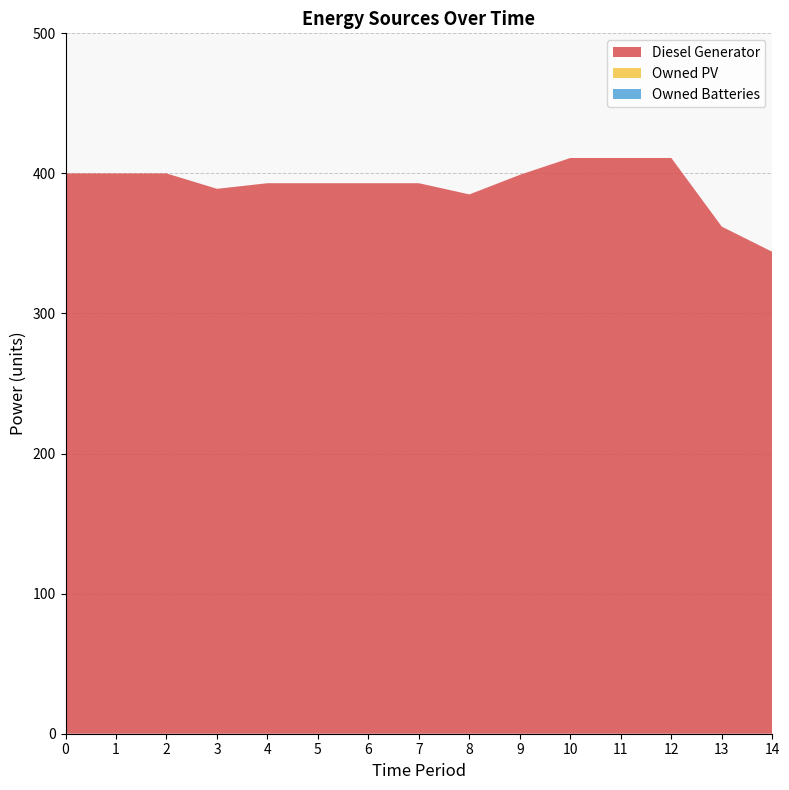

Reading right to left, what are all the values shown in this chart?

Diesel Generator: 14=344	13=362	12=411	11=411	10=411	9=399	8=385	7=393	6=393	5=393	4=393	3=389	2=400	1=400	0=400
Owned PV: 14=0	13=0	12=0	11=0	10=0	9=0	8=0	7=0	6=0	5=0	4=0	3=0	2=0	1=0	0=0
Owned Batteries: 14=0	13=0	12=0	11=0	10=0	9=0	8=0	7=0	6=0	5=0	4=0	3=0	2=0	1=0	0=0